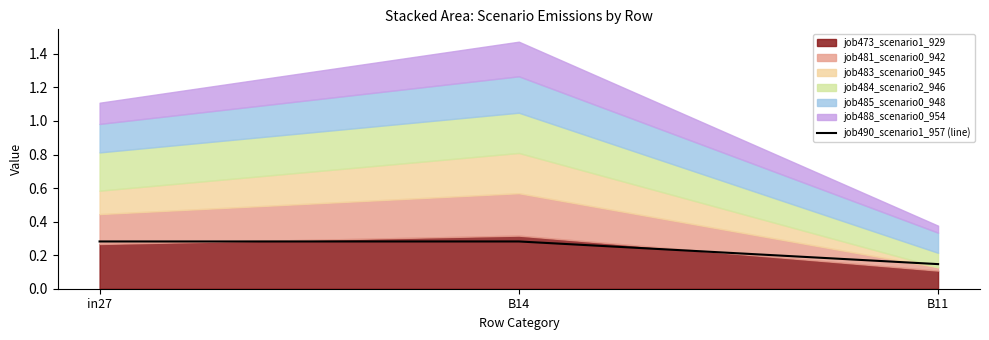

Does the chart display data point markers on the line(s)?

No